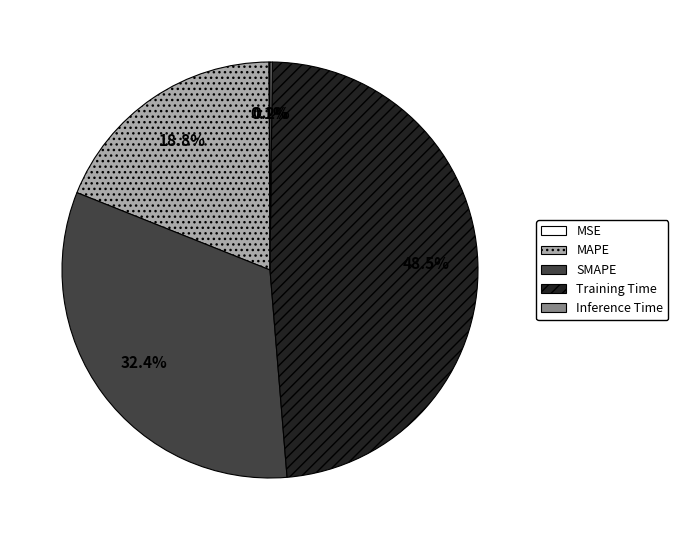

Which slice is the largest?

Training Time